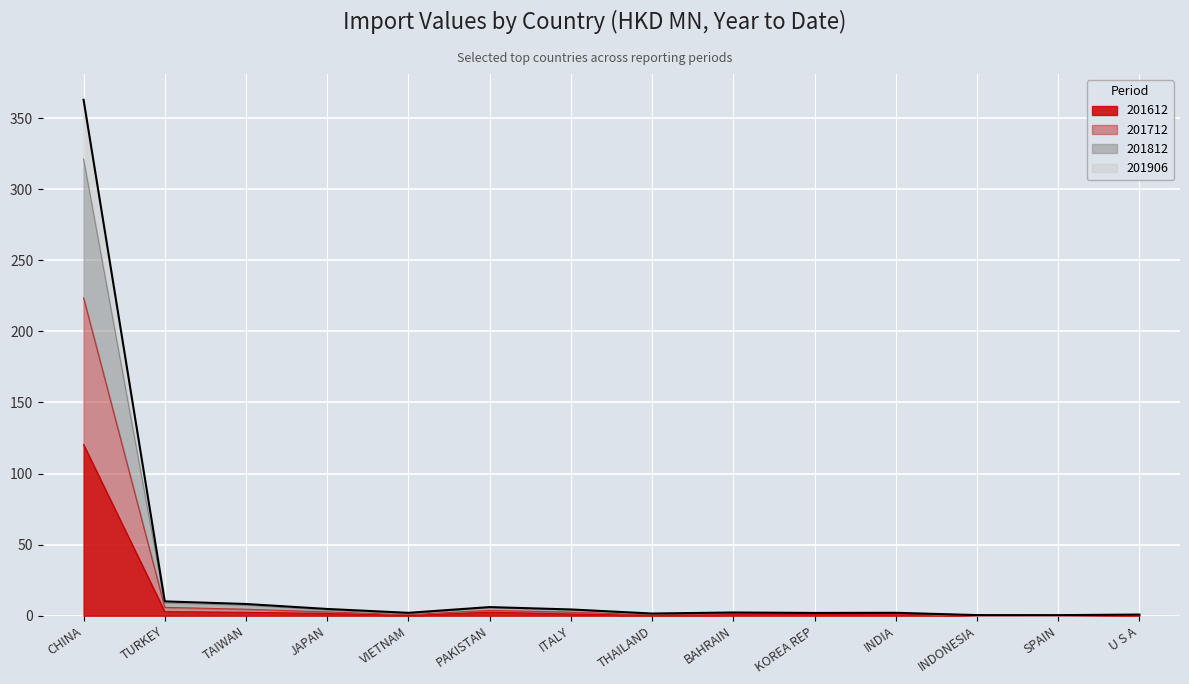

At which category is the sum across all series the highest?

CHINA